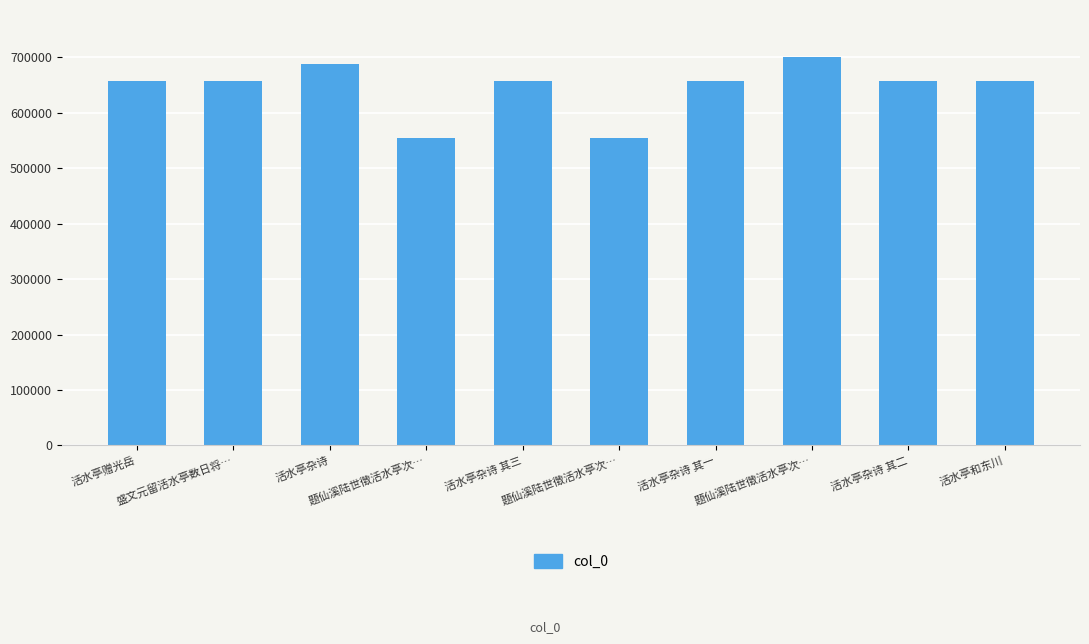

What is the smallest value displayed?

555416